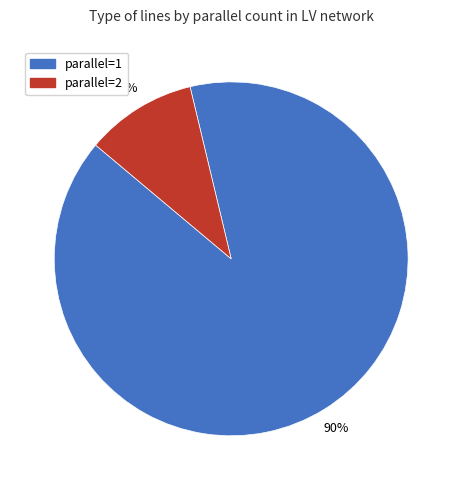

To the nearest percent, what is the difference between the largest and smallest slice percentages?

80%